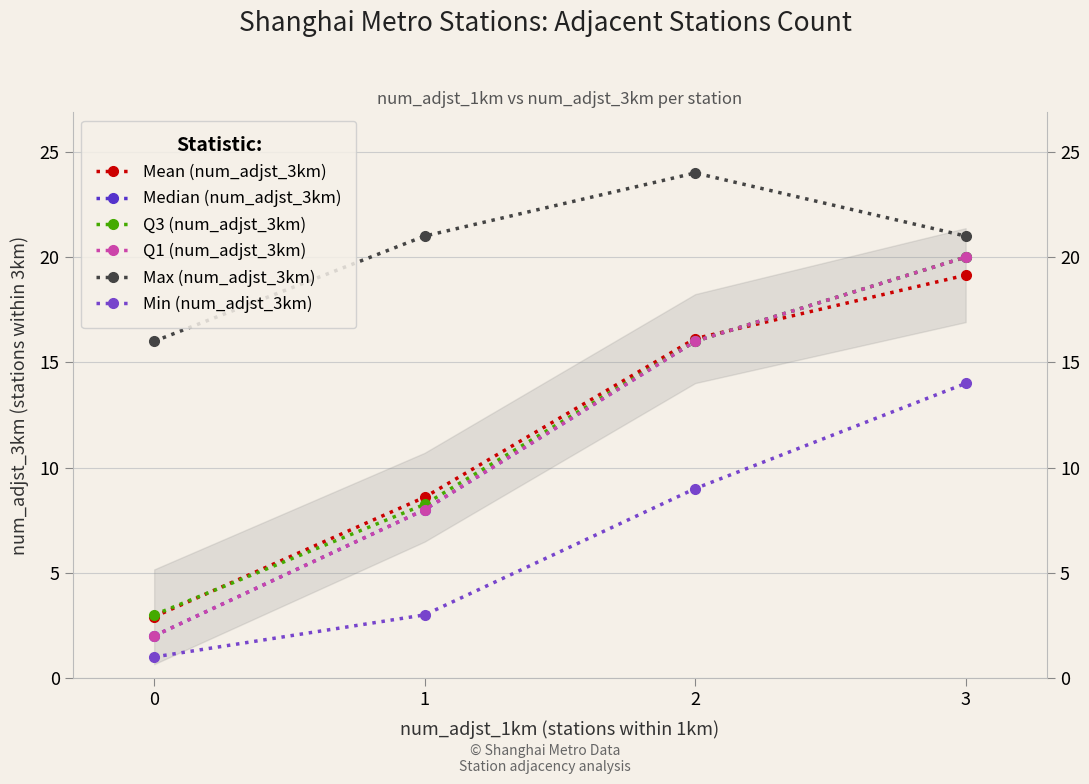

What are all the series names shown in the legend?

Mean (num_adjst_3km), Median (num_adjst_3km), Q3 (num_adjst_3km), Q1 (num_adjst_3km), Max (num_adjst_3km), Min (num_adjst_3km)